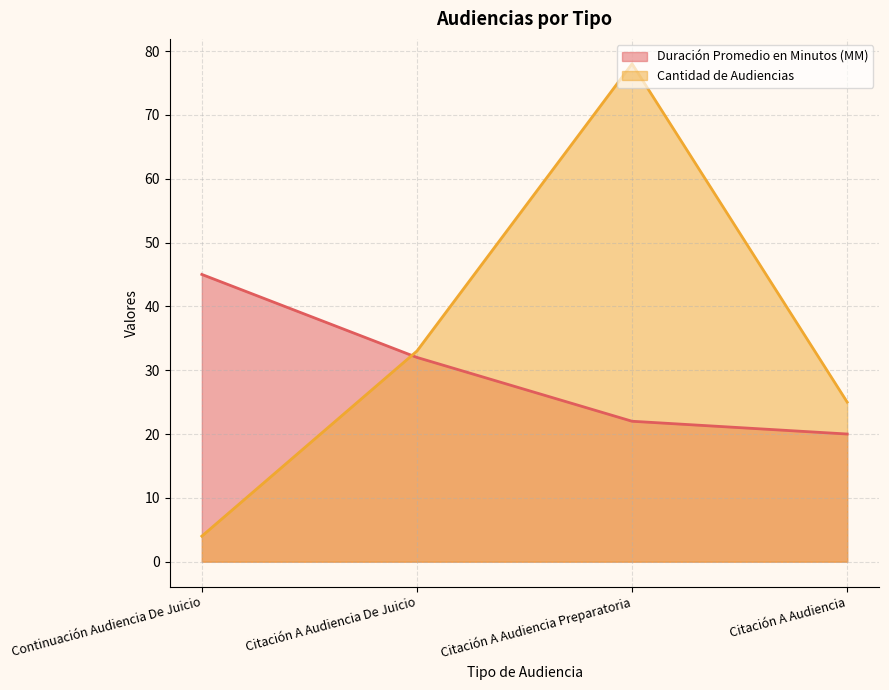

How many values in the Cantidad de Audiencias series are below 33?

2